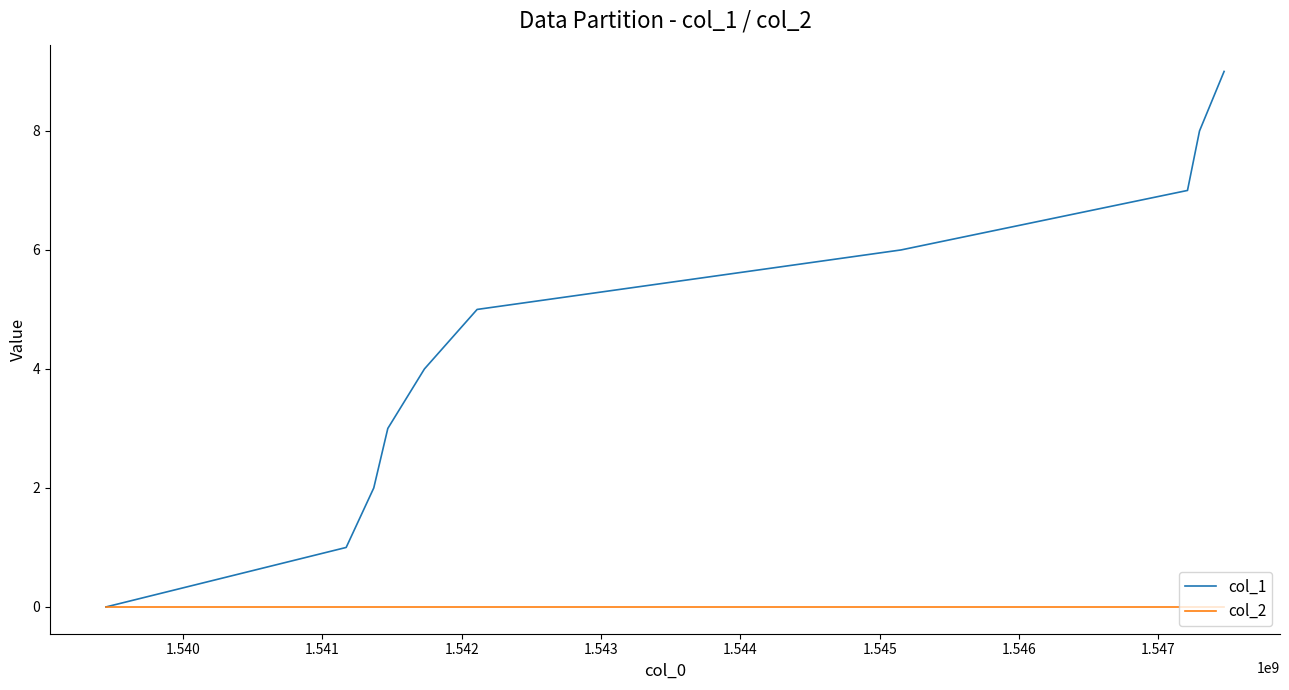

Rank the series by their average value, from highest to lowest.

col_1, col_2